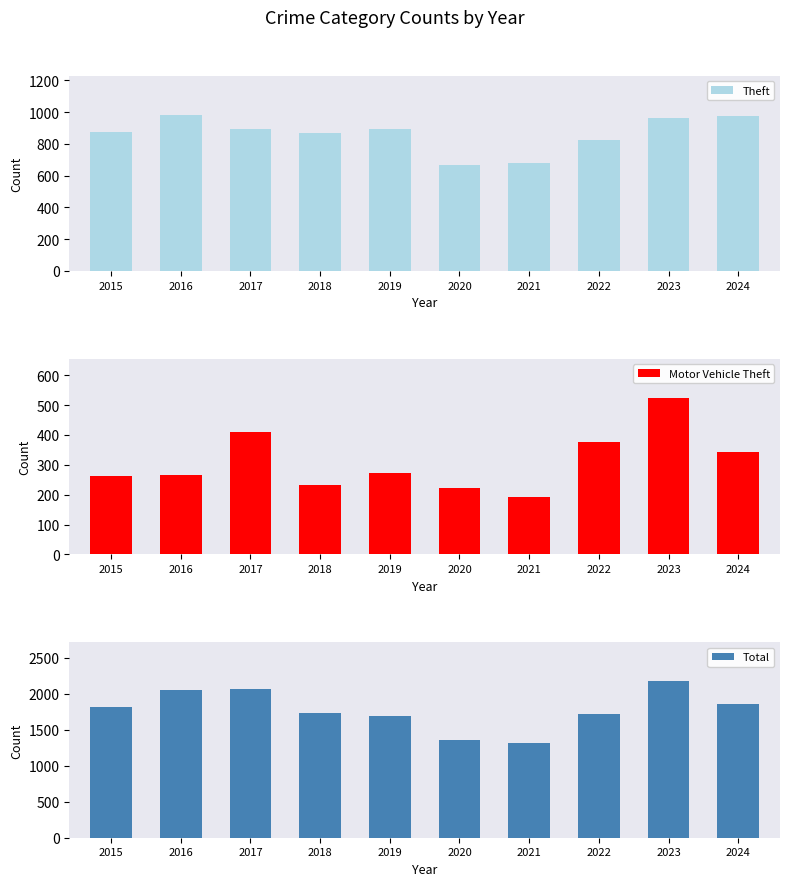

Does the chart contain stacked bars?

No